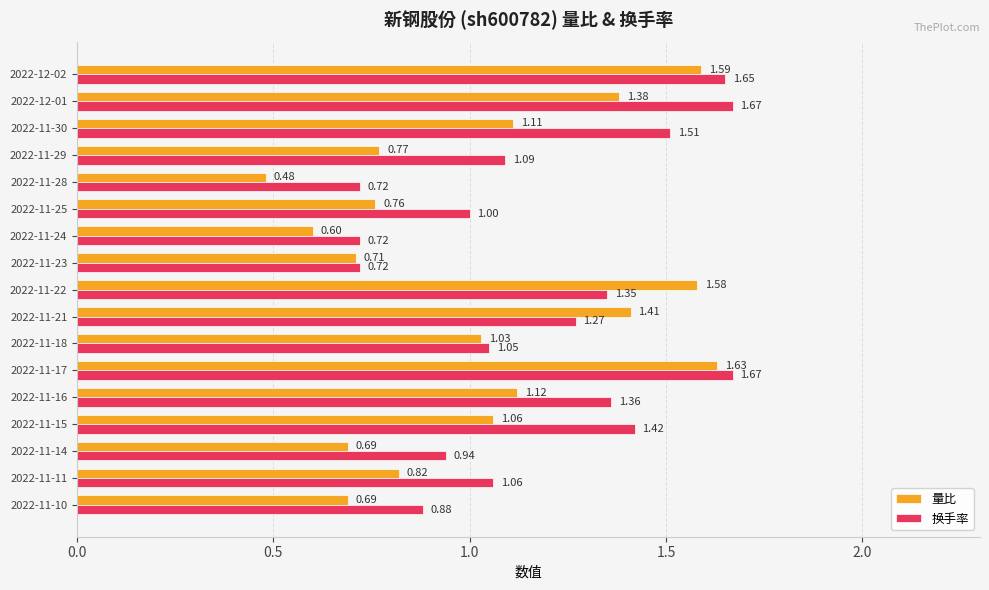

What is the sum of the 换手率 values at 2022-11-29 and 2022-11-30?

2.6